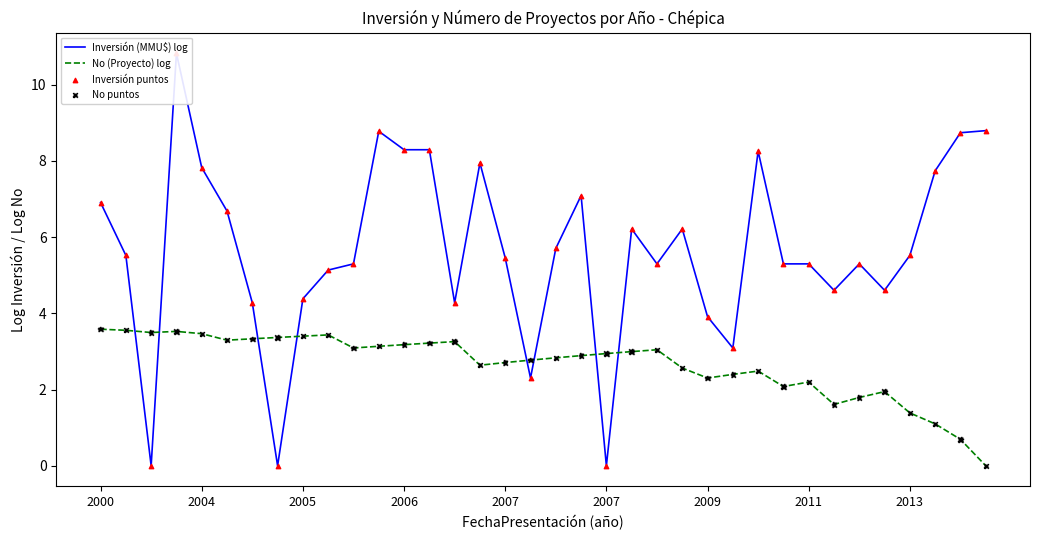

What are all the series names shown in the legend?

Inversión (MMU$) log, No (Proyecto) log, Inversión puntos, No puntos